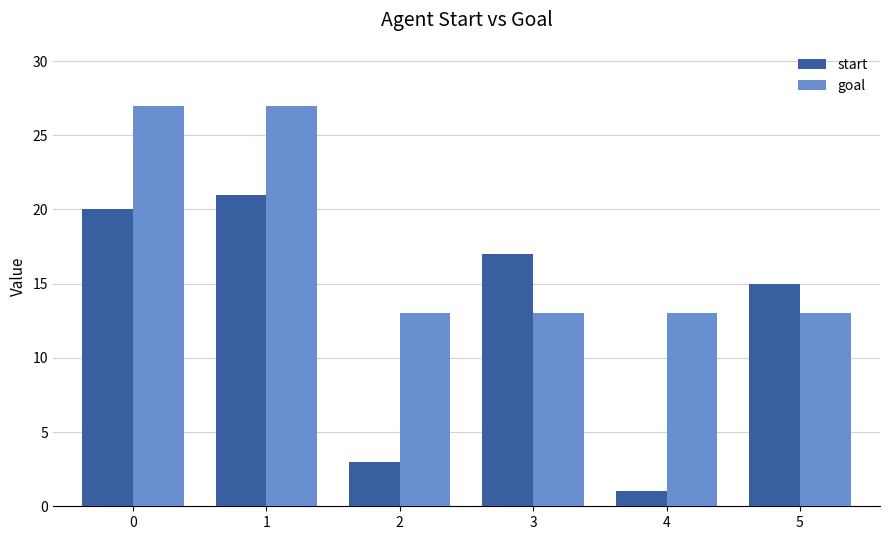

At which label does start reach its peak?

1